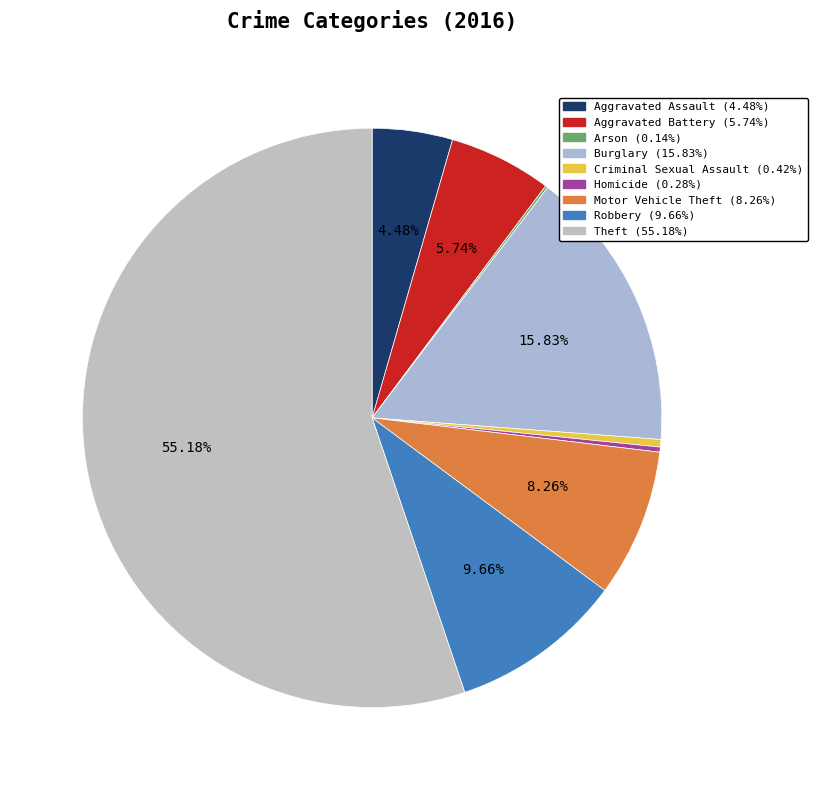

Is the sum of Criminal Sexual Assault and Homicide greater than half?

No